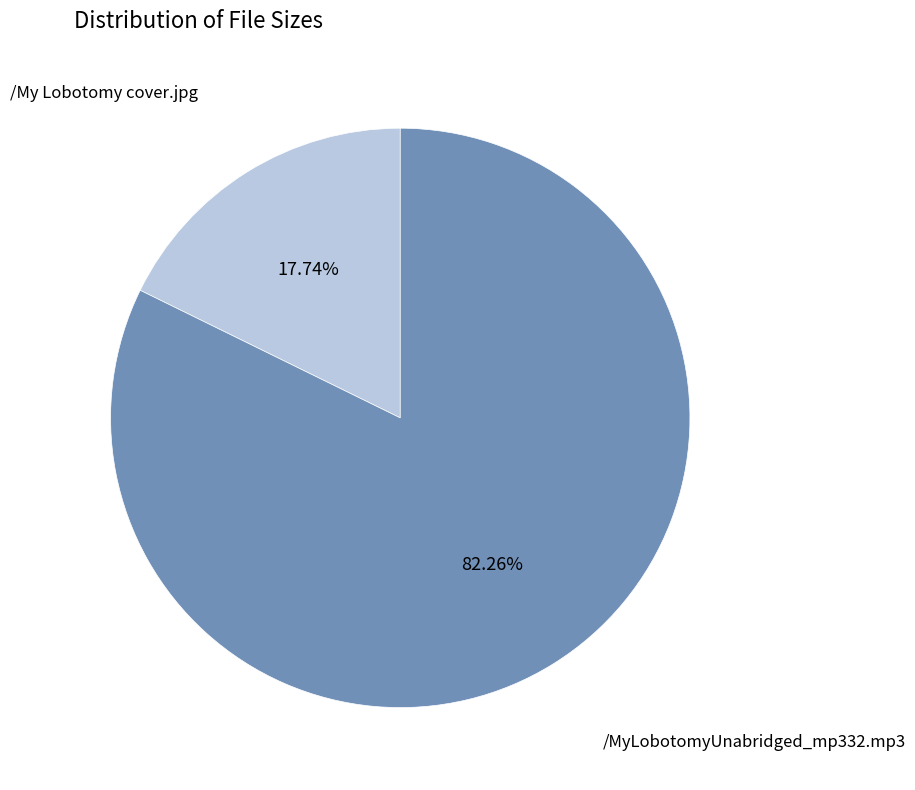

True or false: /MyLobotomyUnabridged_mp332.mp3 accounts for 82% of the total.

True